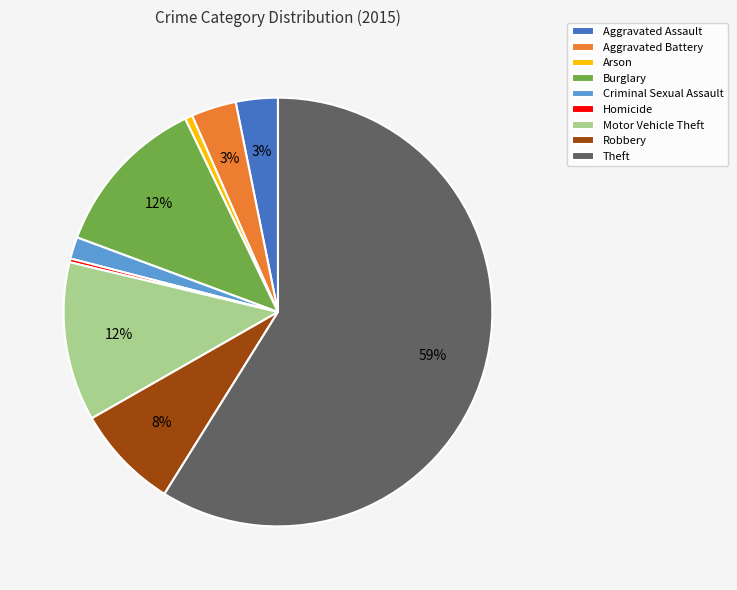

Which slice represents more than half of the pie?

Theft